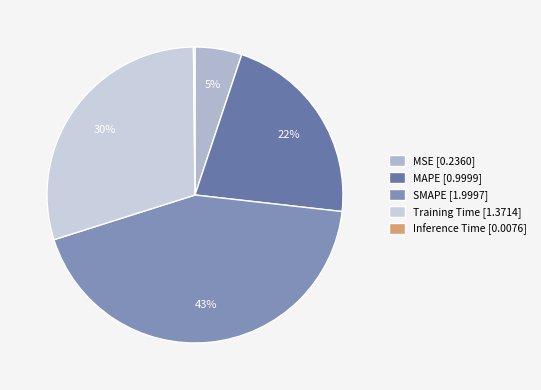

Which category has the smallest portion of the pie?

Inference Time